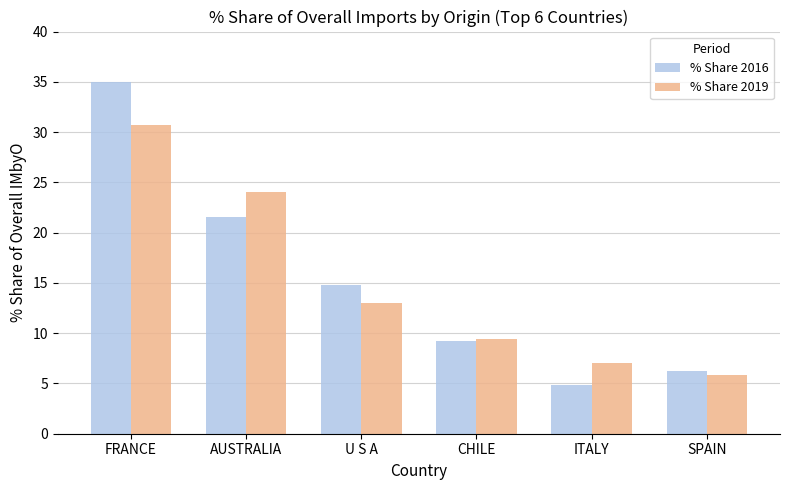

The % Share 2016 series shows 6.3 at SPAIN. True or false?

True